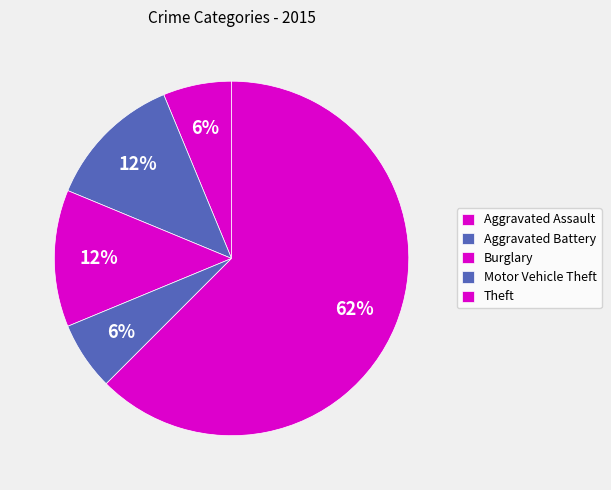

To the nearest percent, what percentage of the pie is Aggravated Assault?

6%